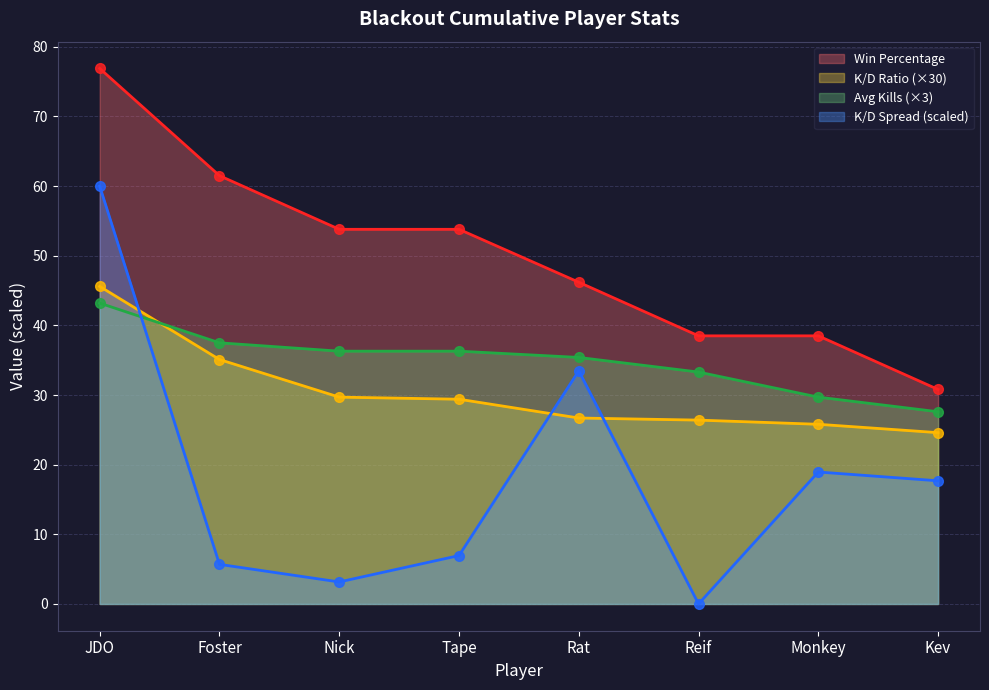

What position from the left is Monkey?

7